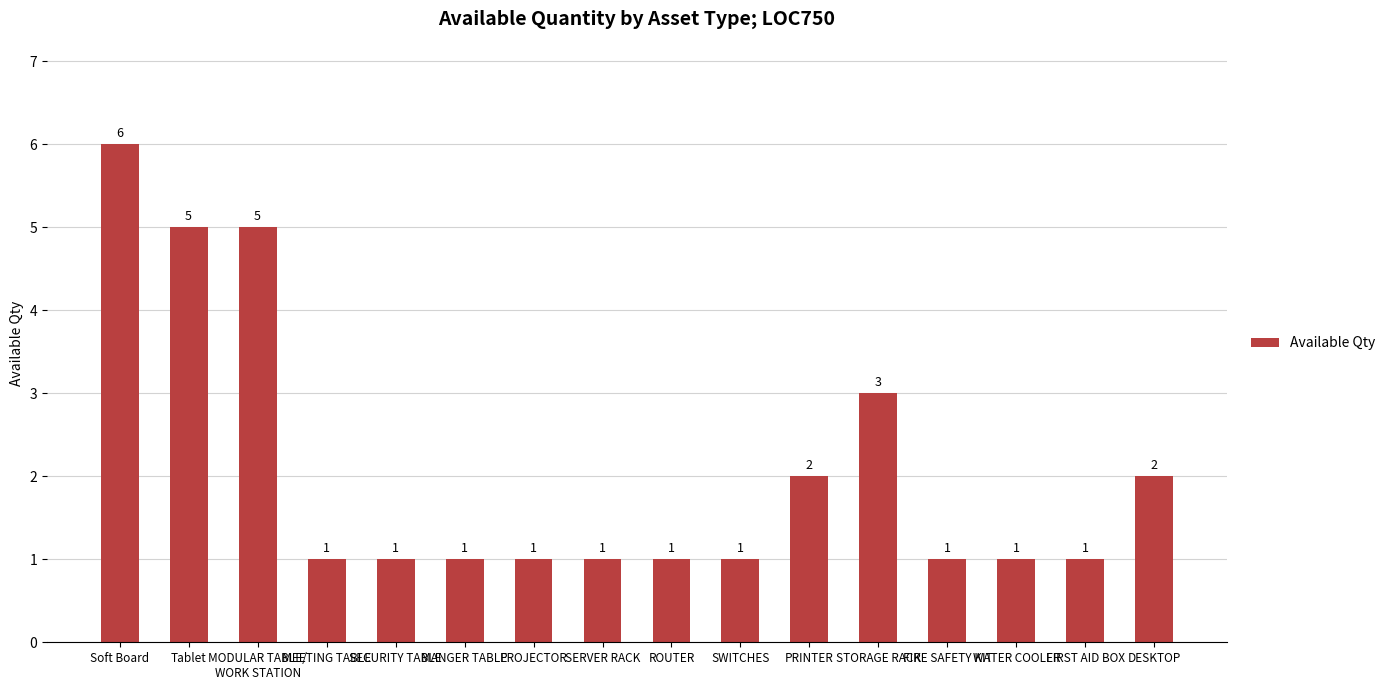

What is the minimum value shown in the chart?

1